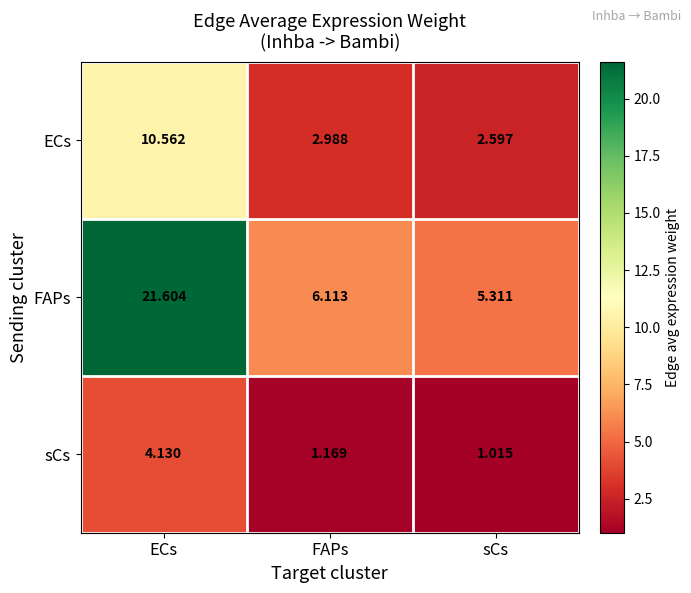

Which category has the lowest value across all series?

sCs